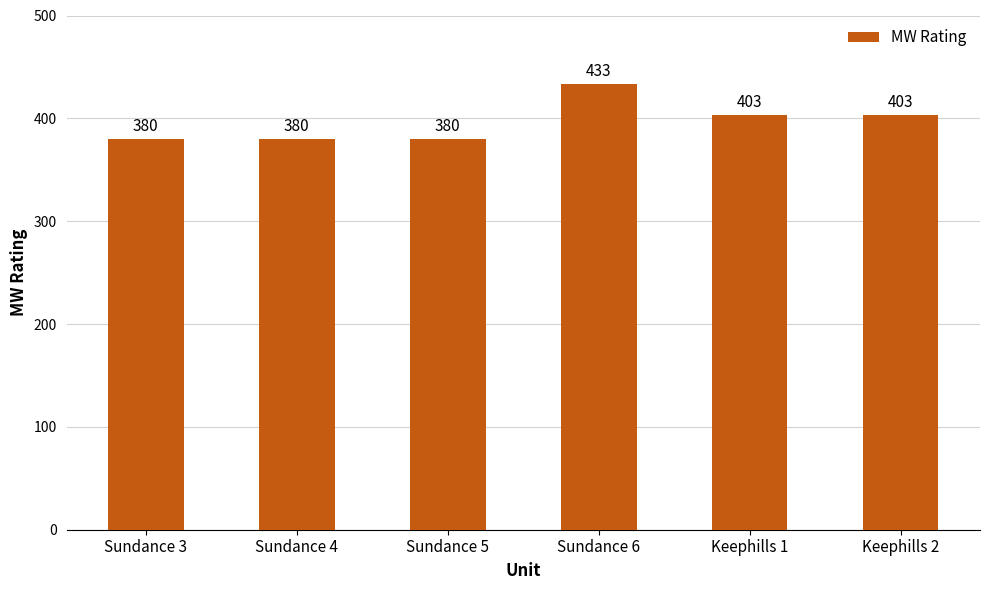

What is the difference between the maximum and minimum values?

53